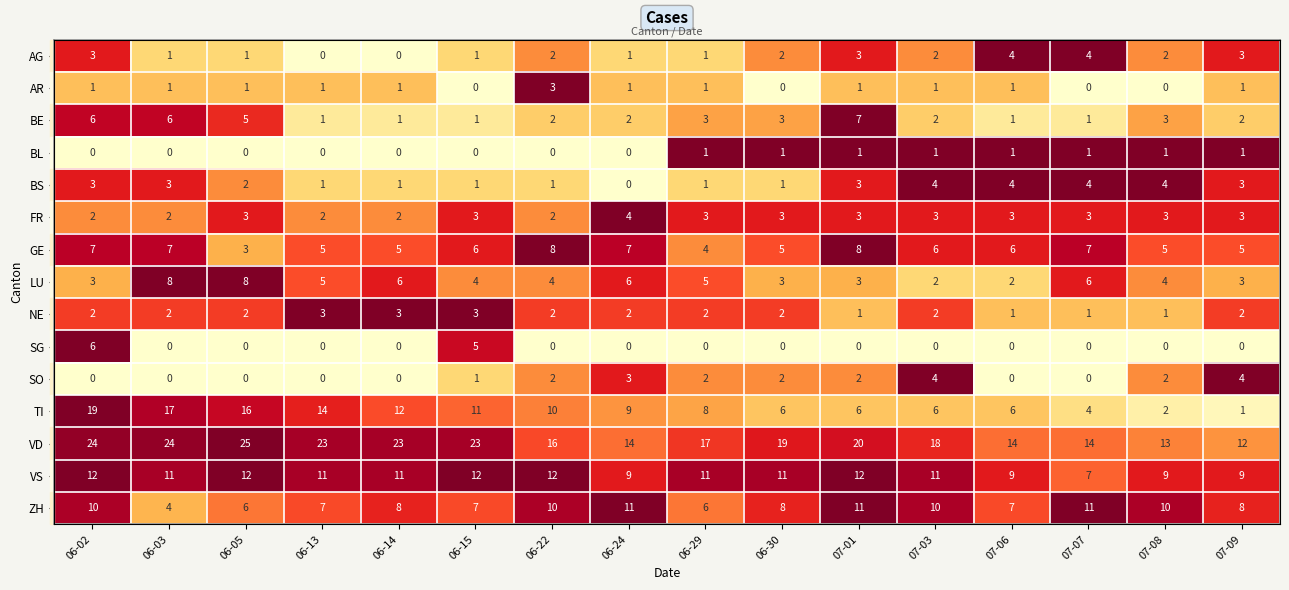

How many values in AG are above zero?

14